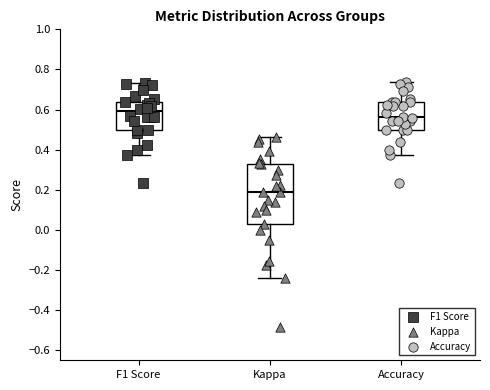

Which box has the highest median line?

F1 Score